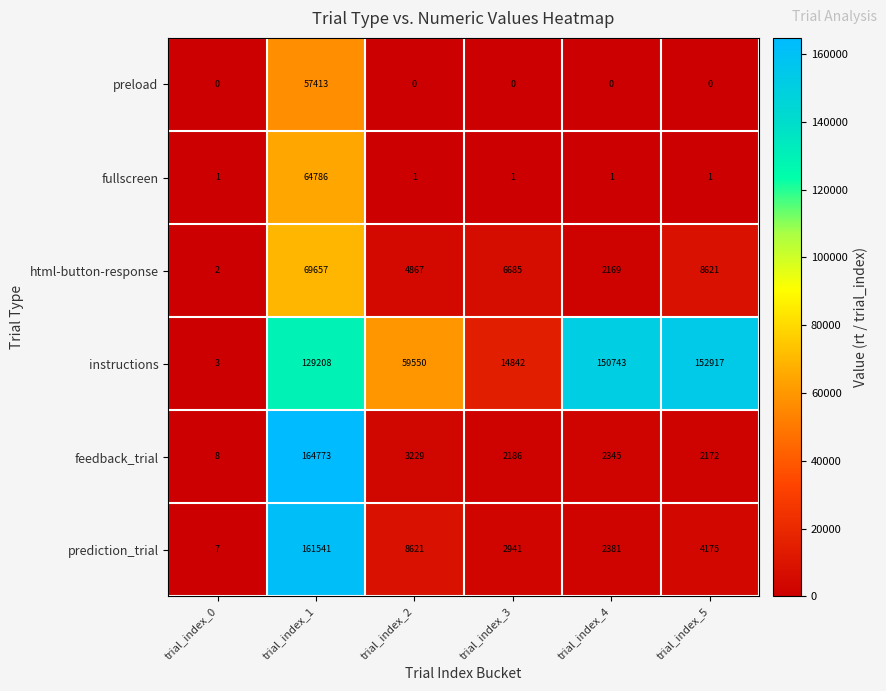

The feedback_trial series shows 1292 at trial_index_2. True or false?

False